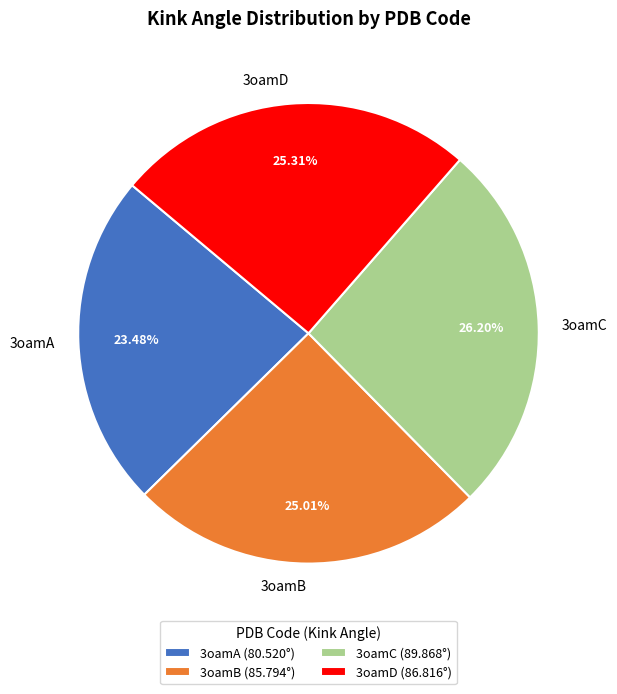

Which slice is the largest?

3oamC